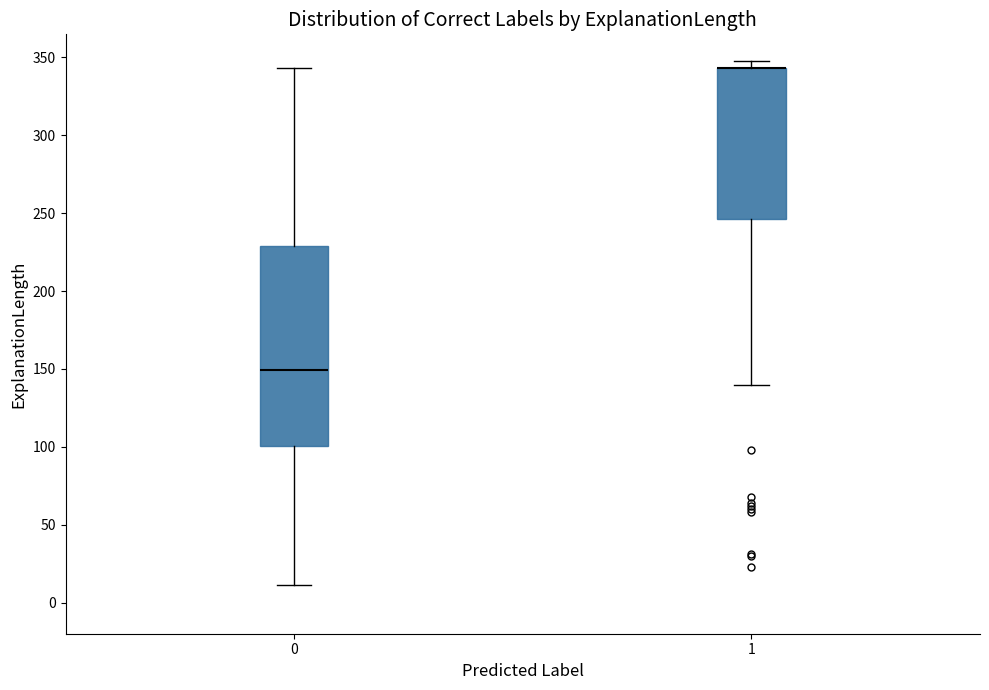

Reading left to right, read every box against the y-axis: the position of its median line, the range the box covers, and the ends of its whiskers. The values are not printed on the chart, so give them approximately, as read against the axis.

0: median 150, box 100 to 230, whiskers 10 to 345
1: median 345 (drawn on the box's upper edge), box 245 to 345, whiskers 140 to 350